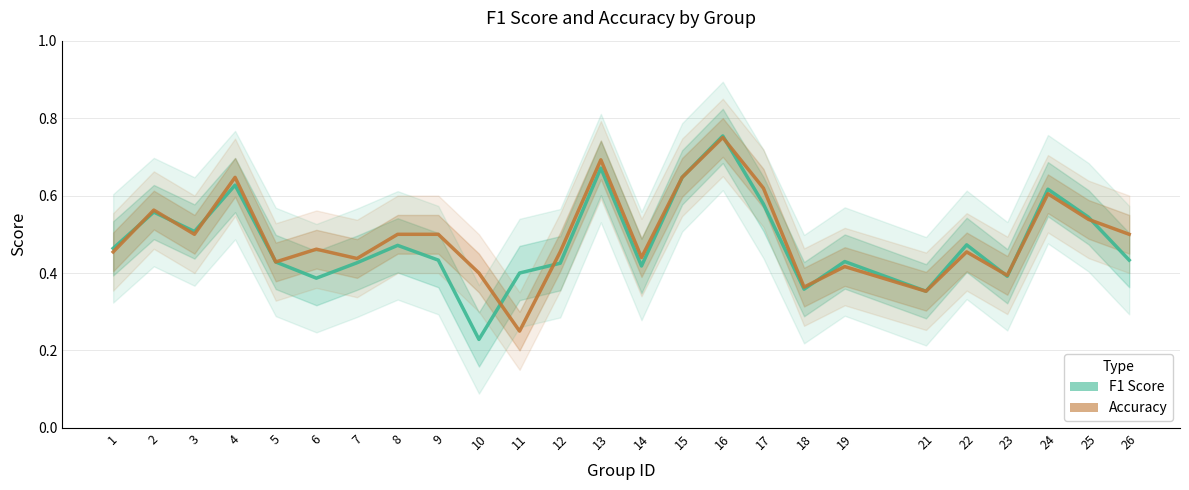

What is the value of the f1 point at the 13th from the left?

0.7